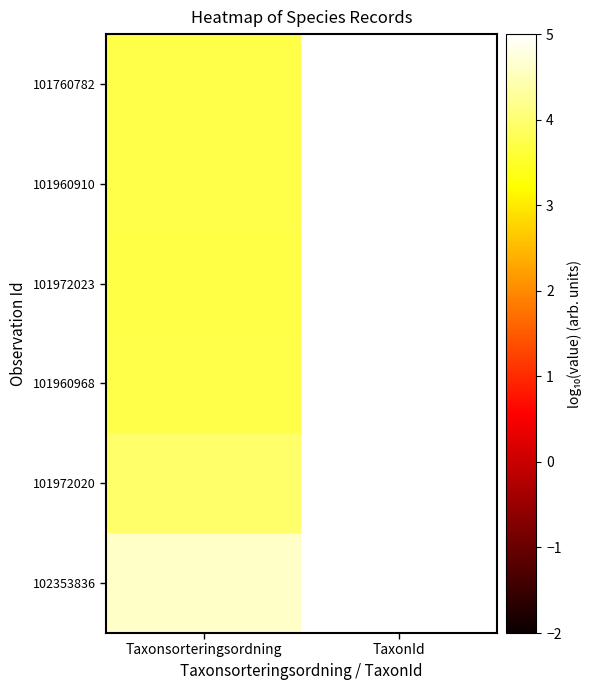

At how many categories does at least one series exceed 4?

2